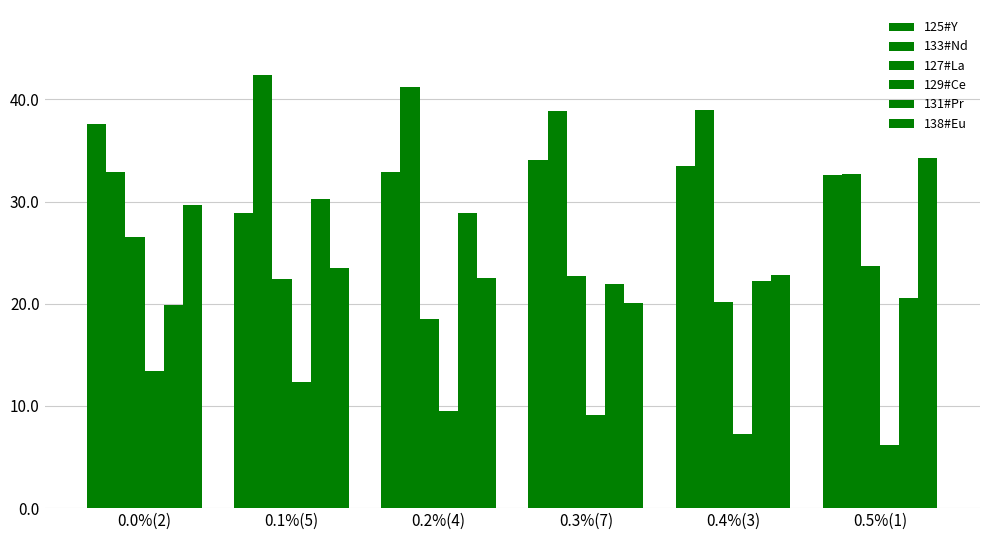

At which label does 129#Ce reach its peak?

0.0%(2)